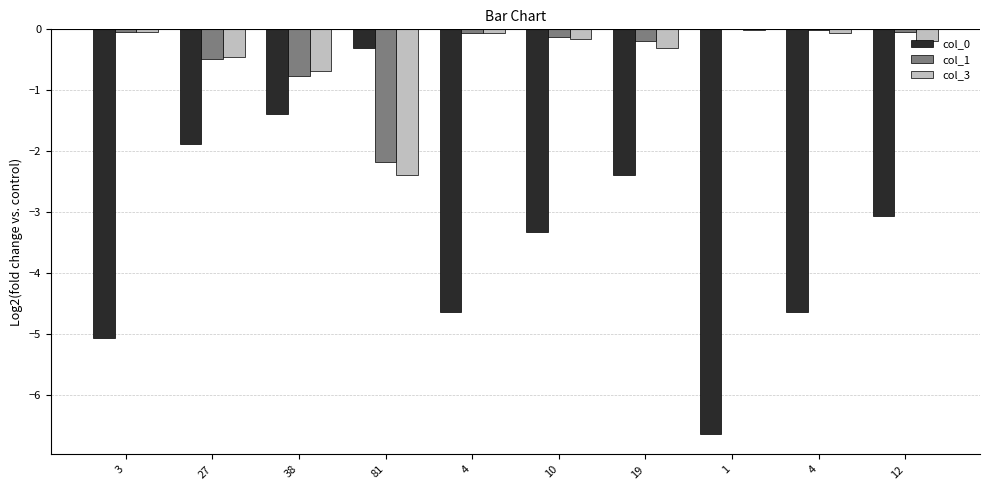

Reading right to left, extract all data points from this chart.

col_0: -3.1	-4.6	-6.6	-2.4	-3.3	-4.6	-0.3	-1.4	-1.9	-5.1
col_1: -0.0	-0.0	0.0	-0.2	-0.1	-0.1	-2.2	-0.8	-0.5	-0.0
col_3: -0.2	-0.1	-0.0	-0.3	-0.2	-0.1	-2.4	-0.7	-0.5	-0.0